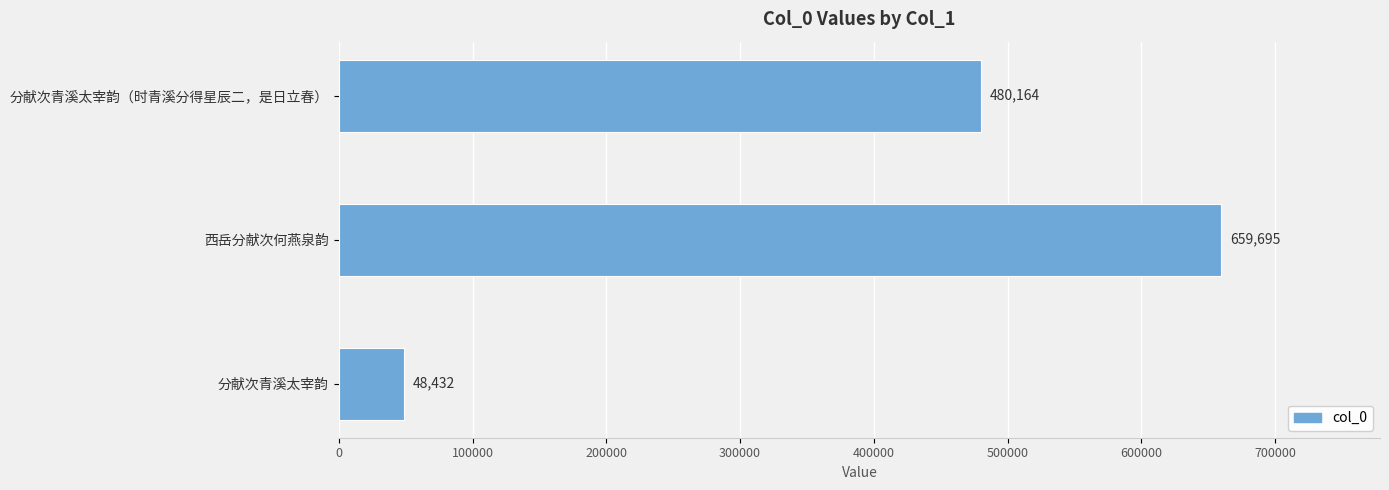

What is the smallest value displayed?

48432